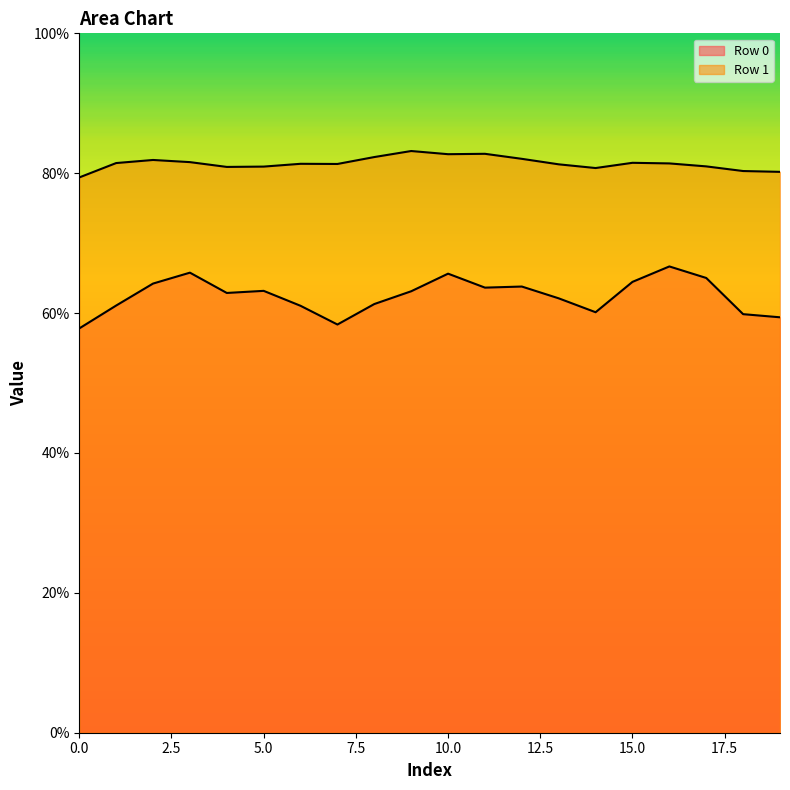

What is the minimum value shown in the chart?

2.9